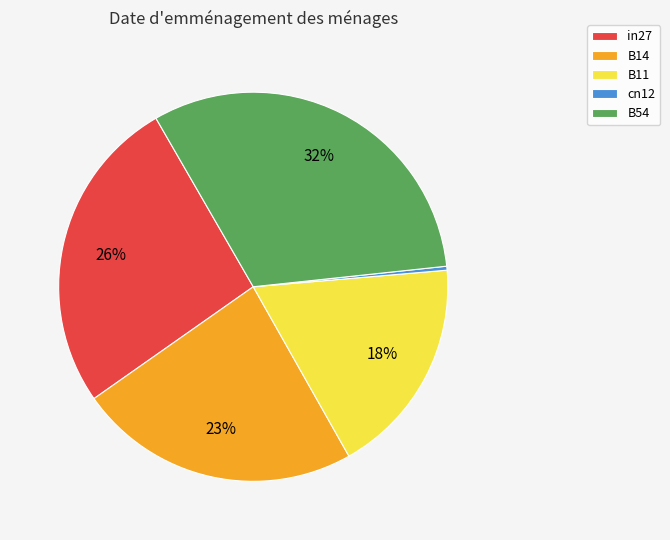

Is in27 the majority of the pie?

No